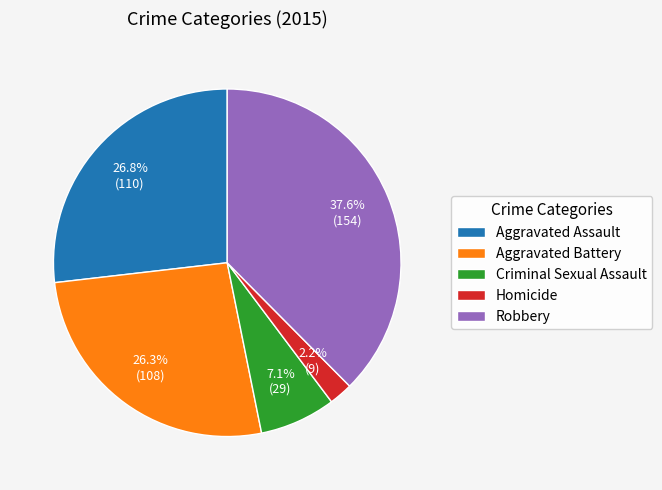

Is there any slice that represents more than half of the pie?

No